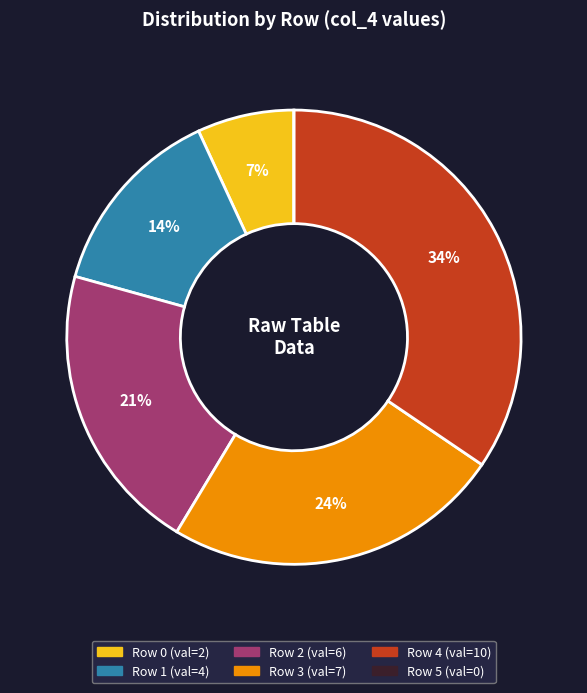

To the nearest percent, what is the average slice percentage?

17%